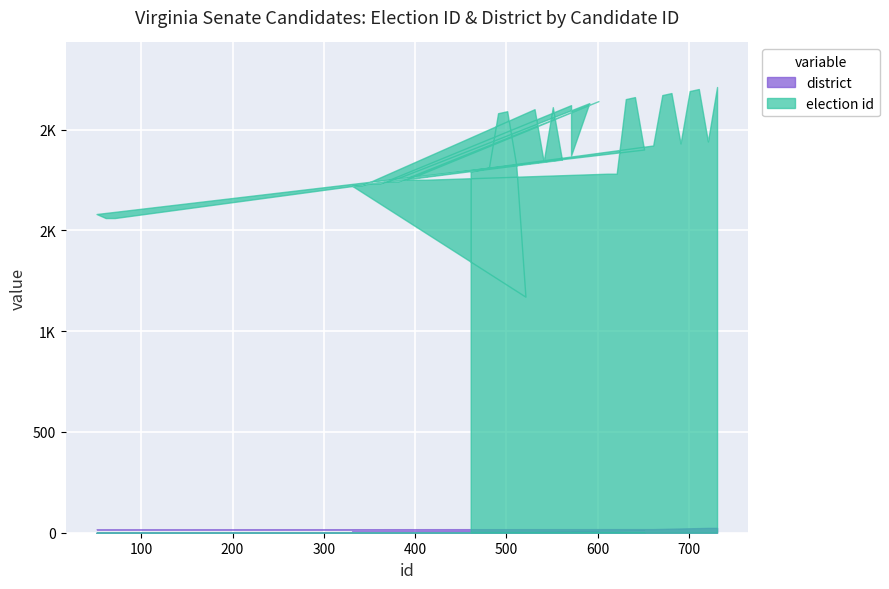

How many lines are shown in the chart?

2